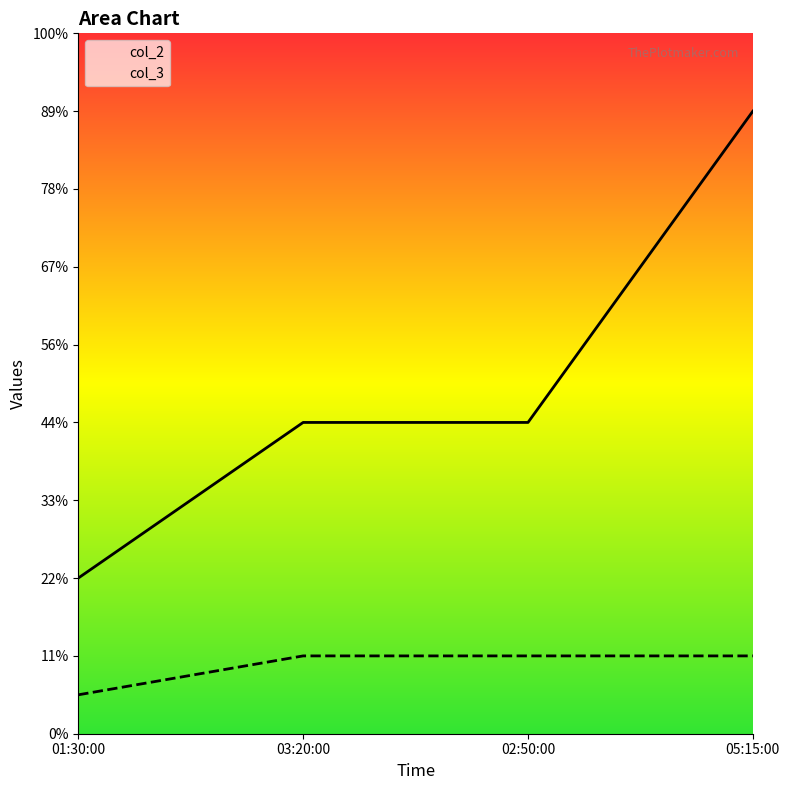

What position from the left is 02:50:00?

3